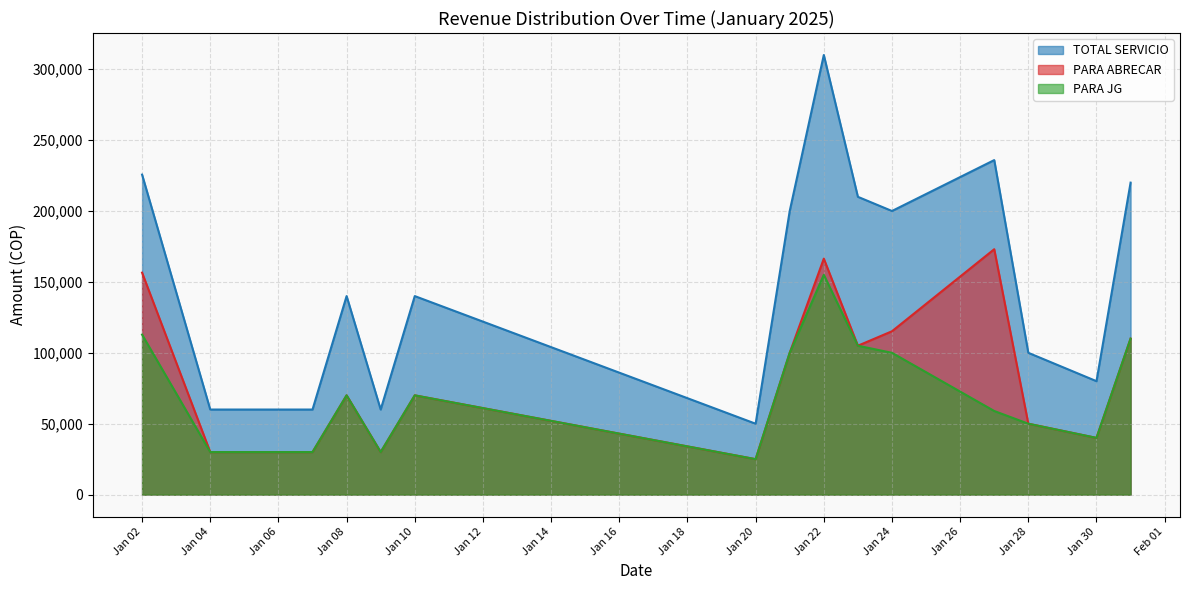

Rank the series at 2025-01-23 from lowest to highest value.

PARA JG, PARA ABRECAR, TOTAL SERVICIO